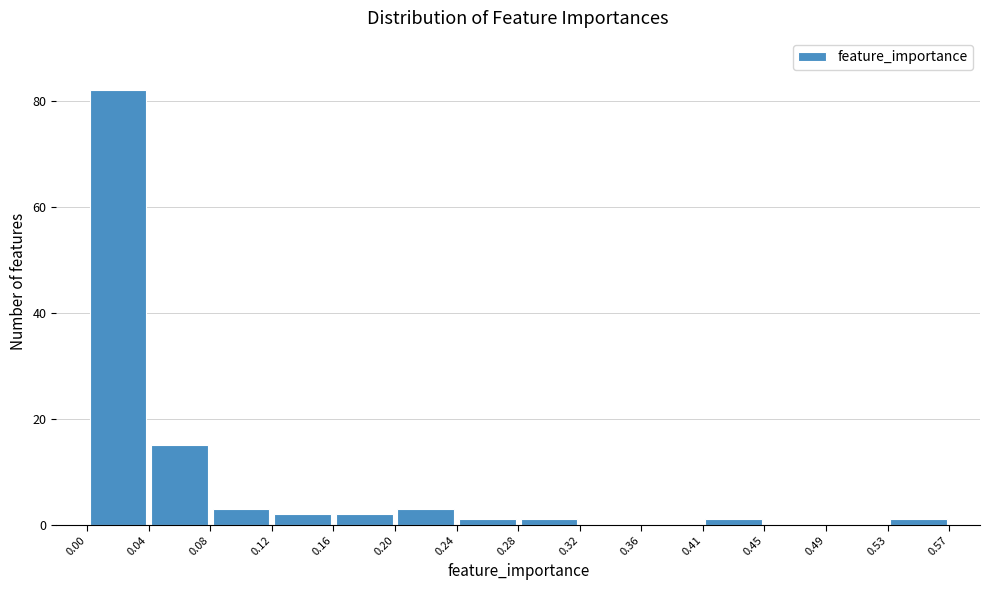

Which range on the x-axis has the tallest bar?

0.00 to 0.04